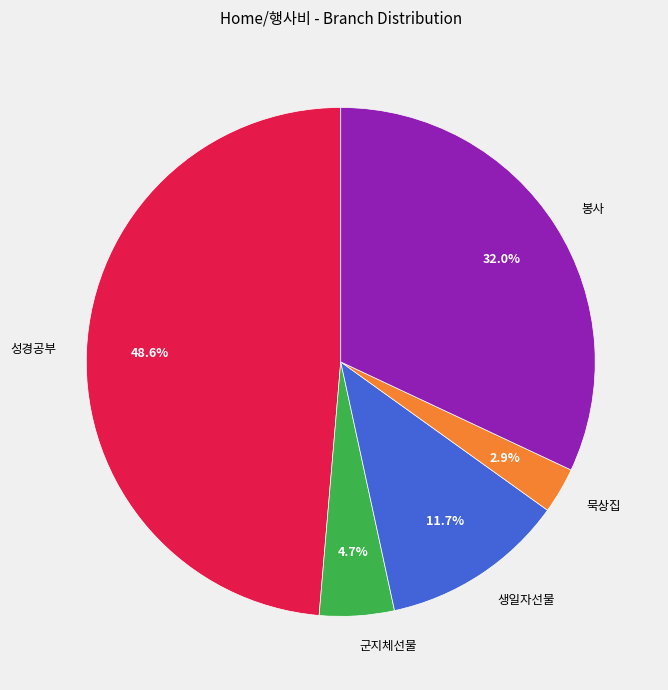

To the nearest percent, what portion does 봉사 represent?

32%